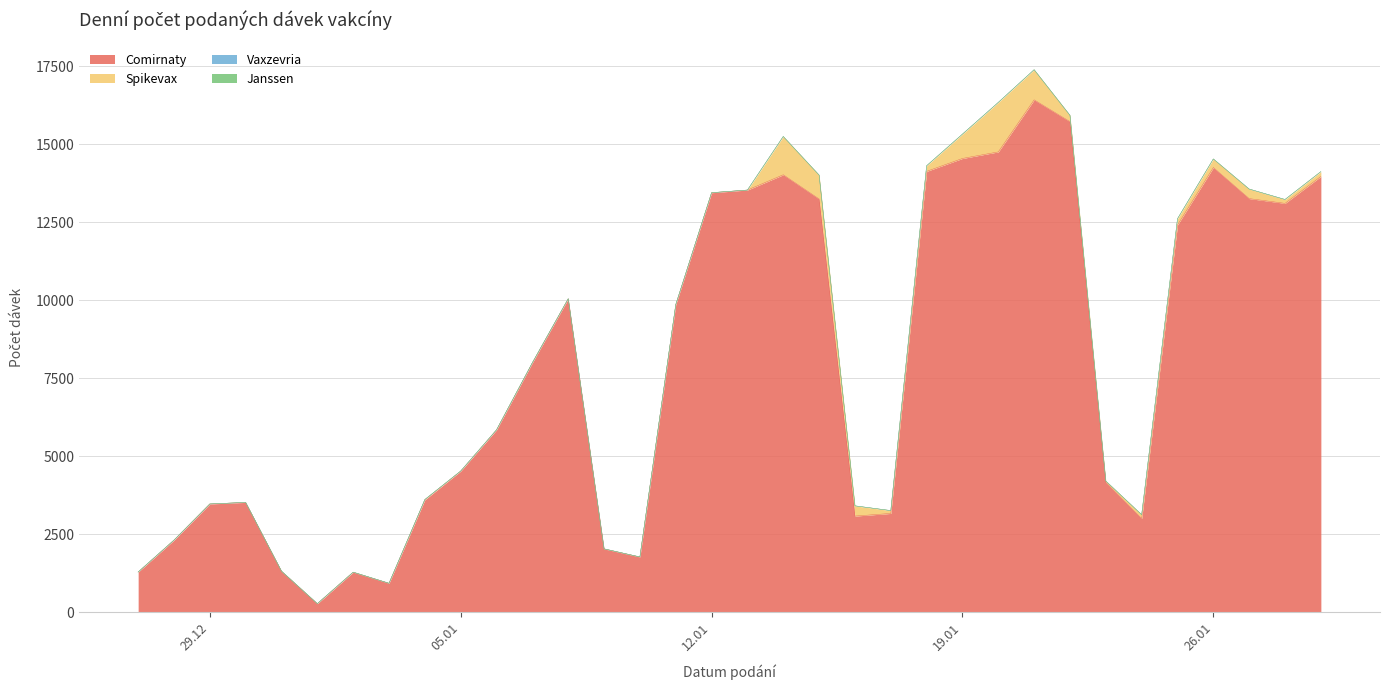

What is the total value across all series at 29.12.2020?

3466